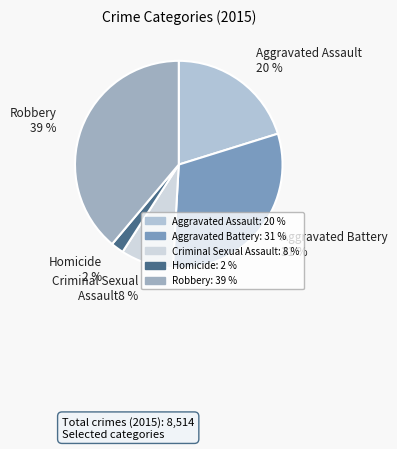

Which slice is the largest?

Robbery